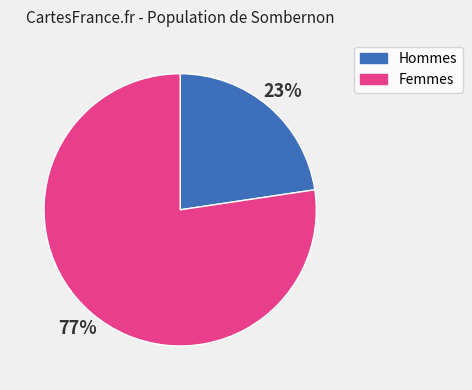

Is there a majority slice in this chart?

Yes